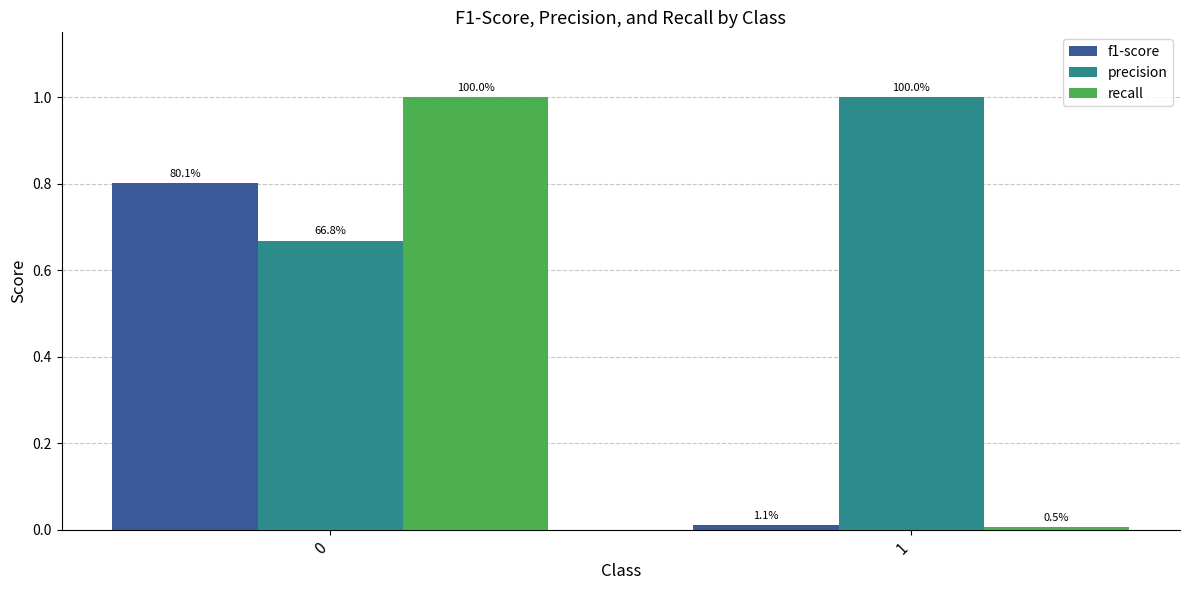

How many bars are there in each group?

3